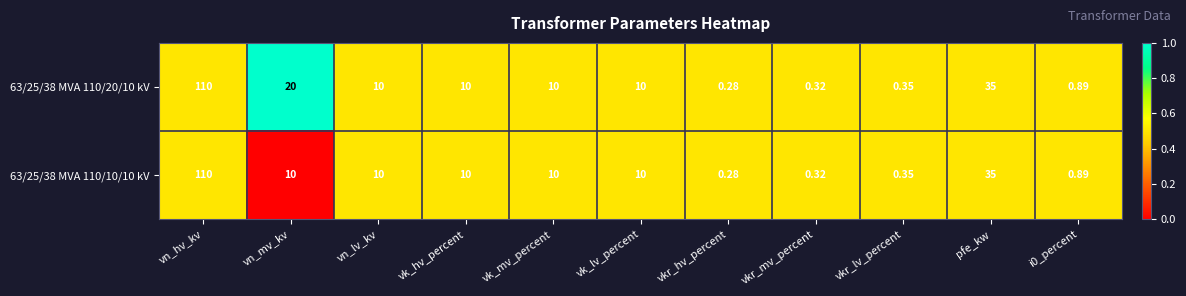

At which label does 63/25/38 MVA 110/10/10 kV reach its minimum?

vkr_hv_percent